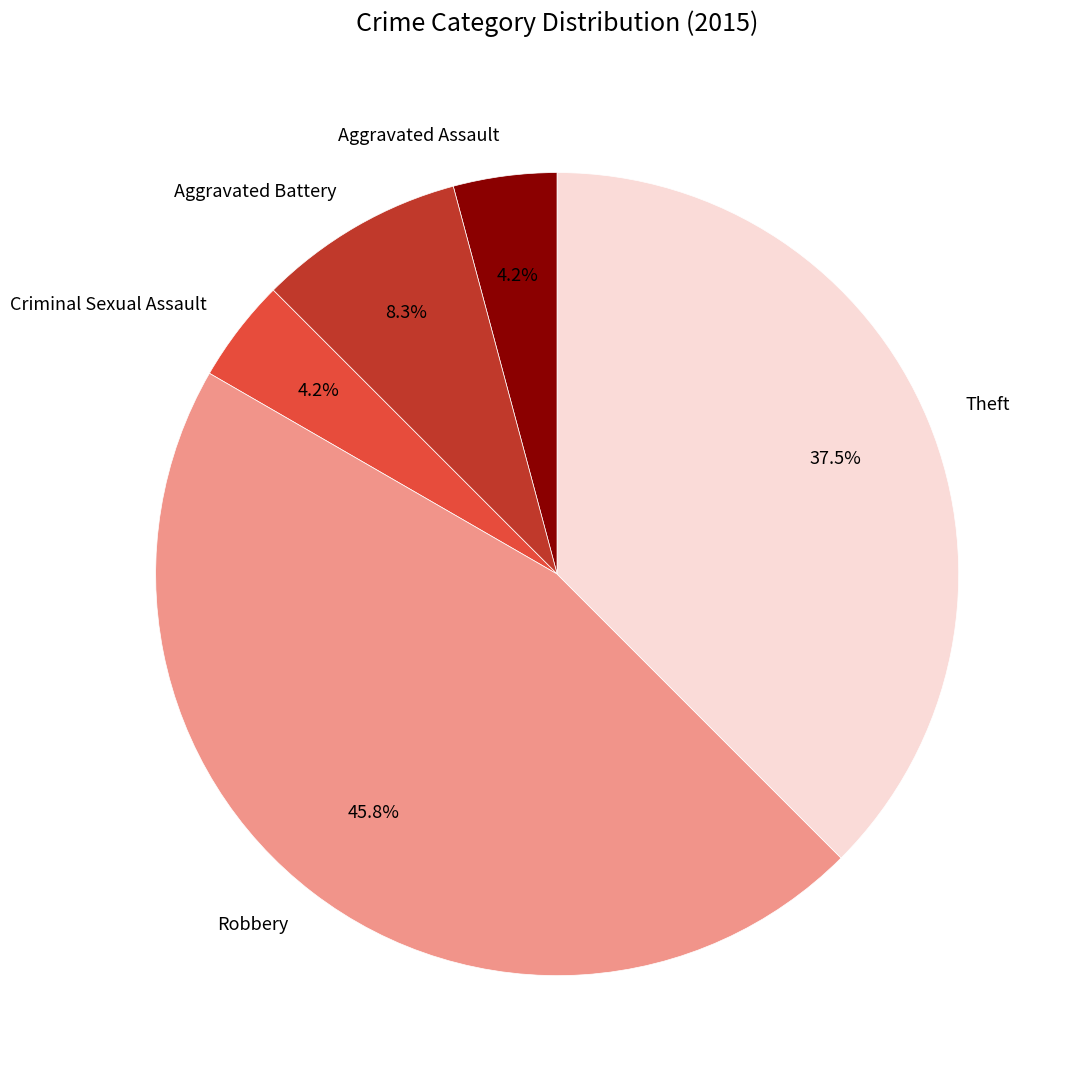

What percentage is NOT represented by Theft?

62.5%